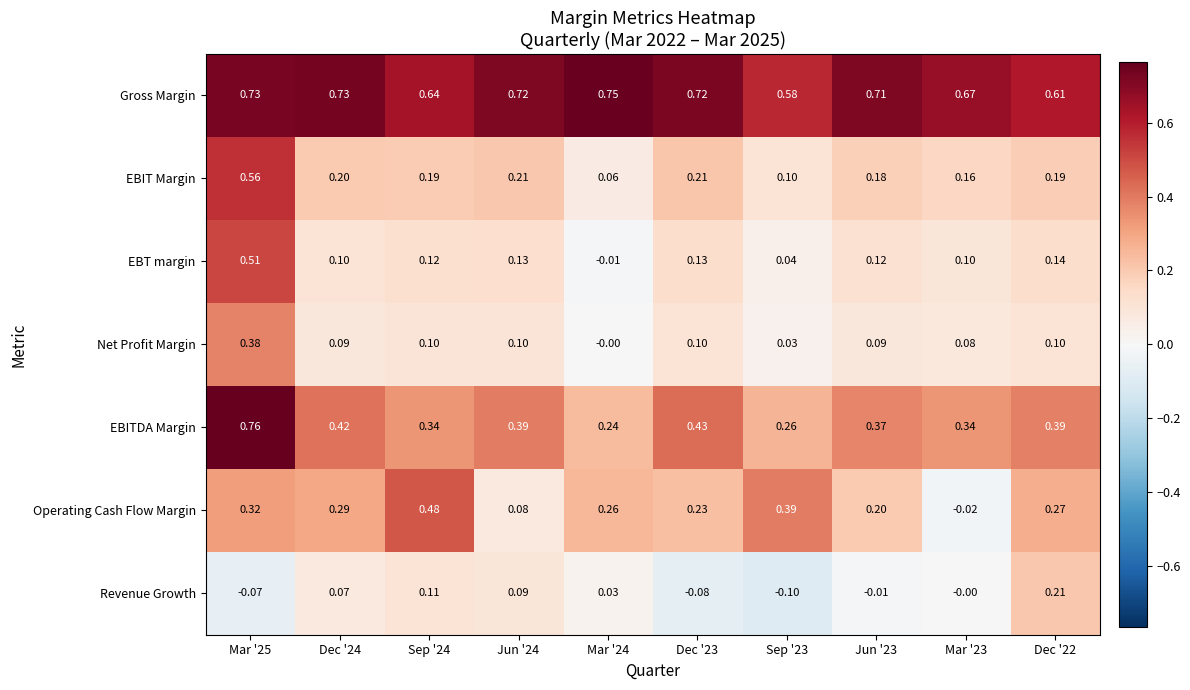

Between Mar '24 and Dec '23, which series saw the biggest shift?

EBITDA Margin